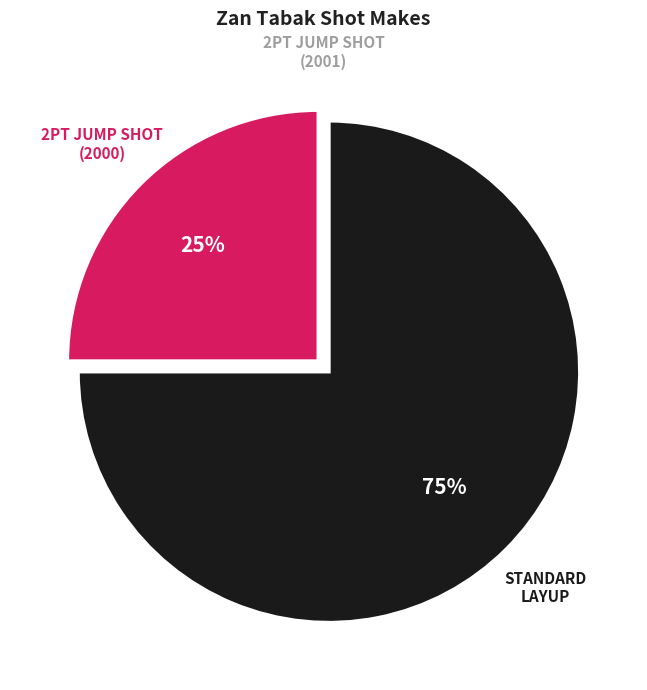

Is there a majority slice in this chart?

Yes